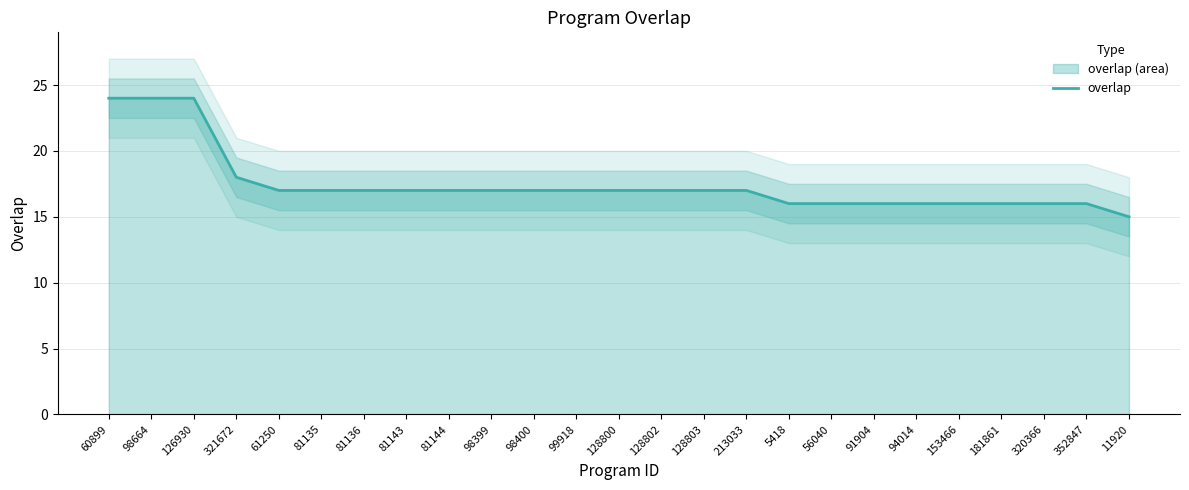

What is the minimum value shown in the chart?

15